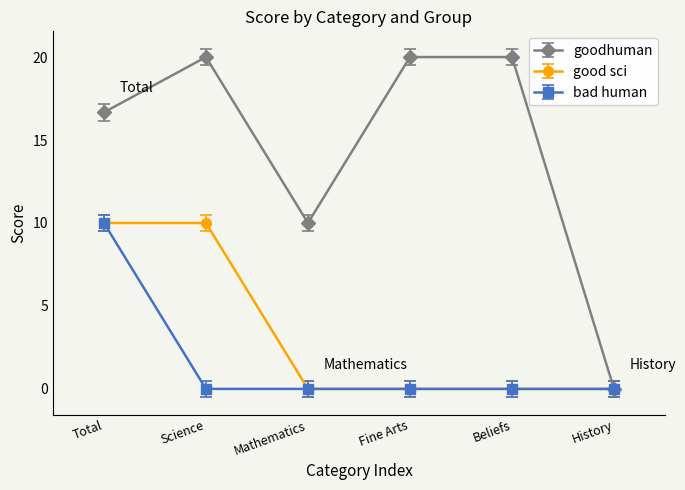

At which category does goodhuman reach its first local peak?

Science